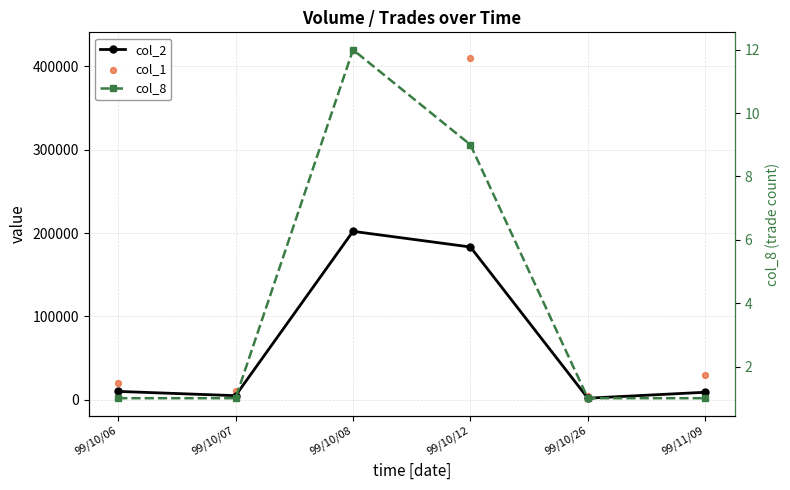

Which series contains the lowest Y value?

col_8